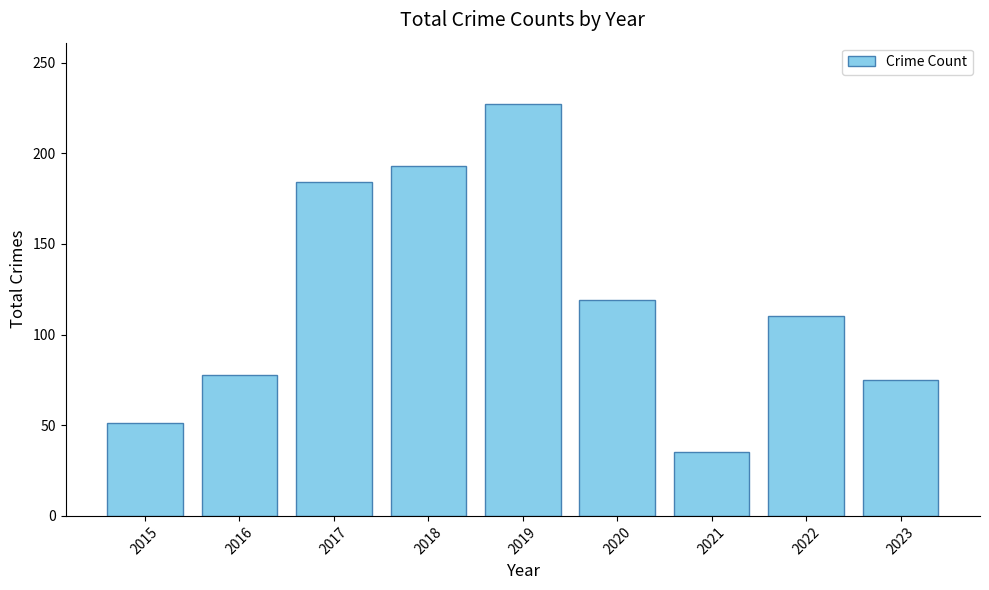

What value does the data have at 2018, to the nearest 10?

190